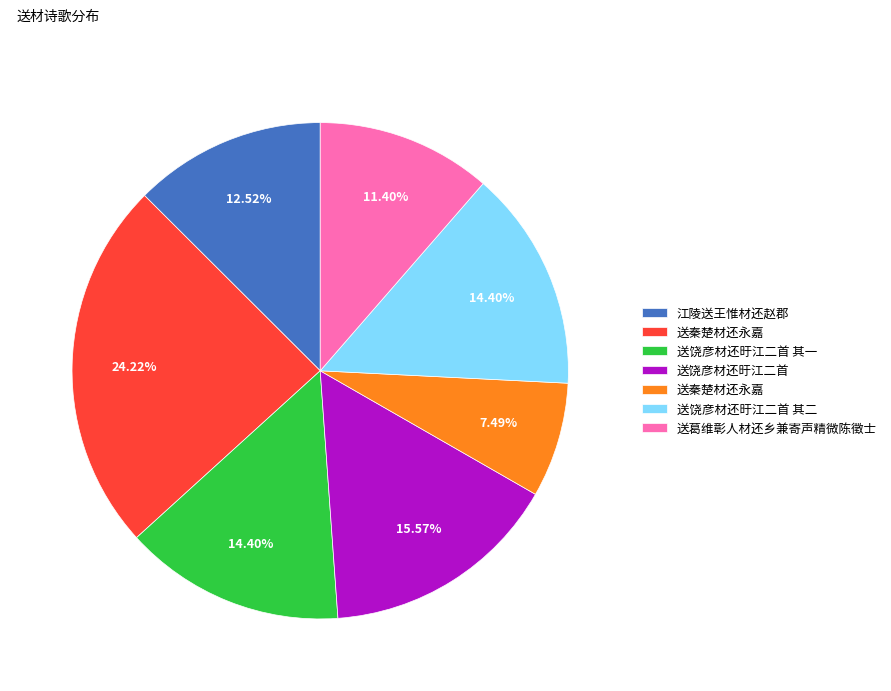

How many segments does this pie chart have?

7